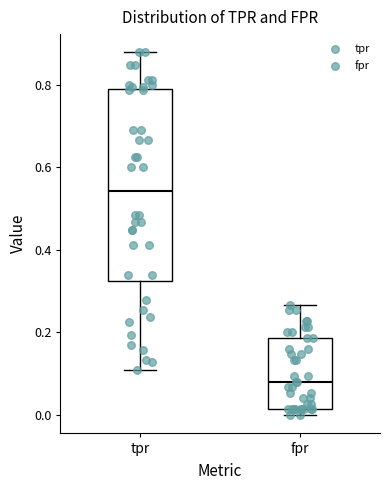

Comparing the boxes themselves (not the whiskers), which one is the tallest?

tpr